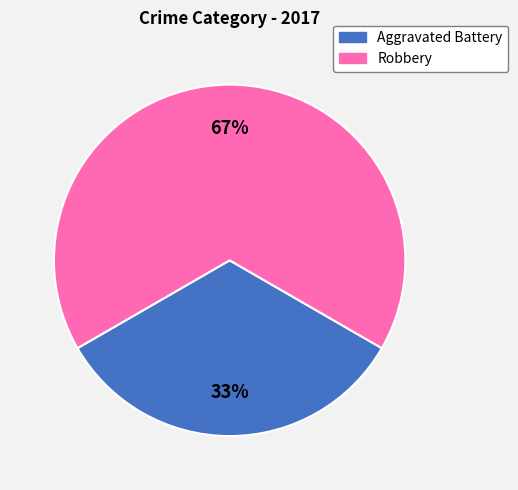

To the nearest percent, what is the combined percentage of Aggravated Battery and Robbery?

100%